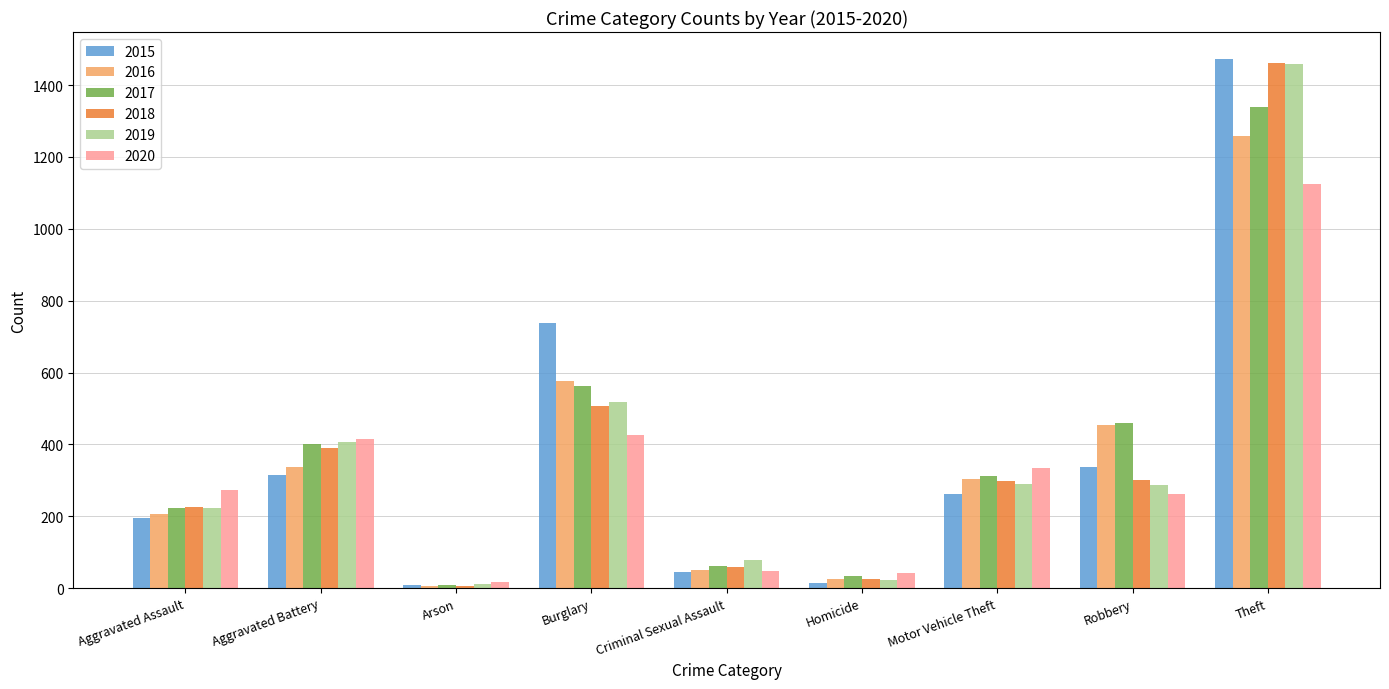

What is the label of the 9th bar from the left?

Theft